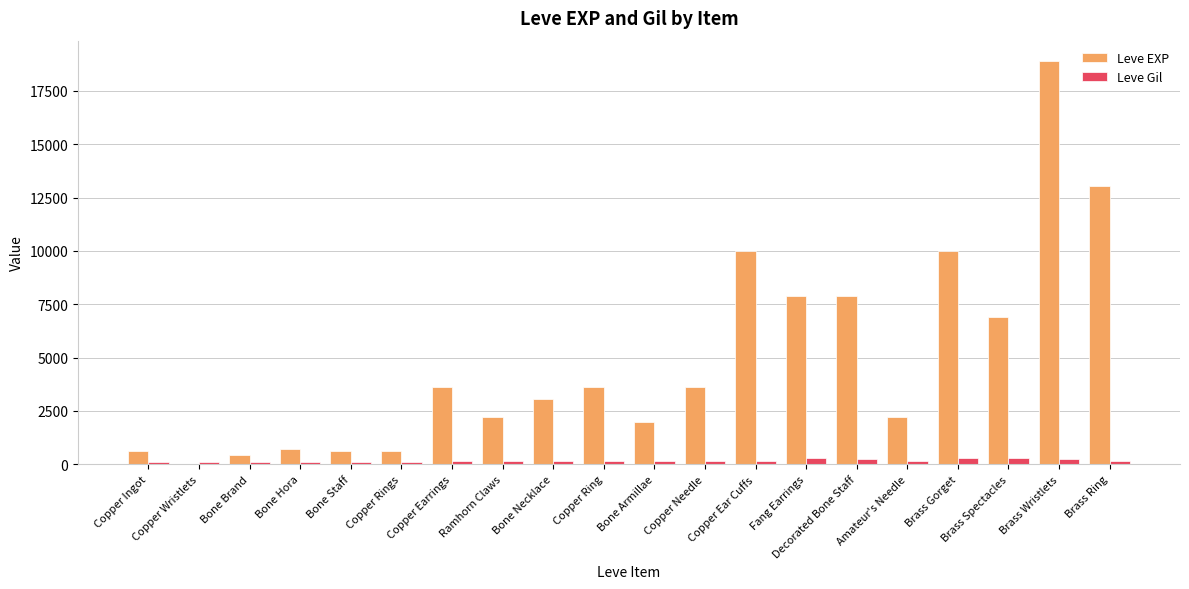

Which series has the largest total across all categories?

Leve EXP